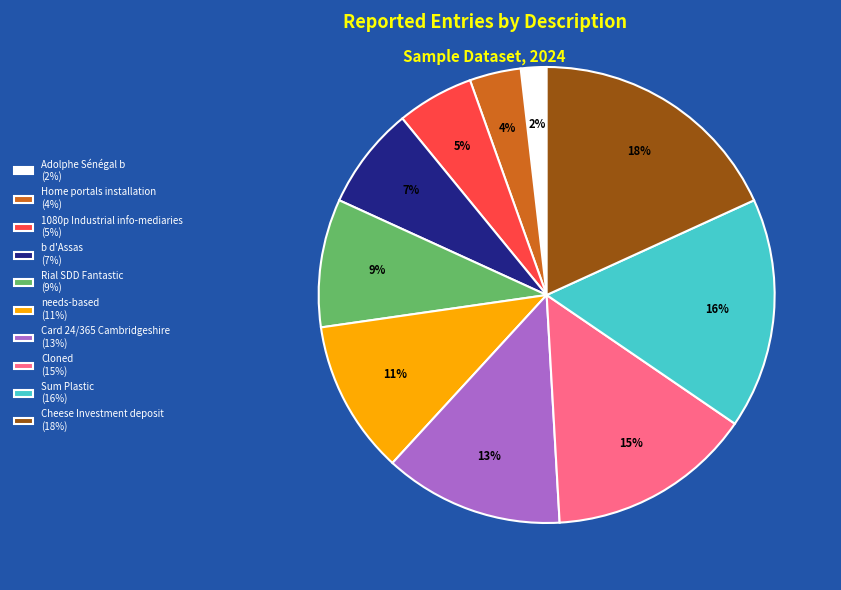

Does any single category account for the majority?

No